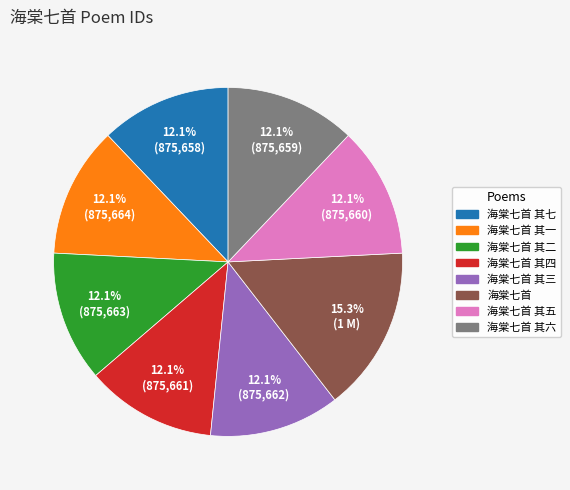

Is there any slice that represents more than half of the pie?

No